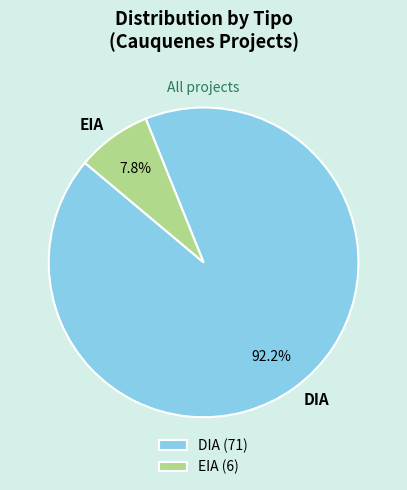

How many slices are in this pie chart?

2